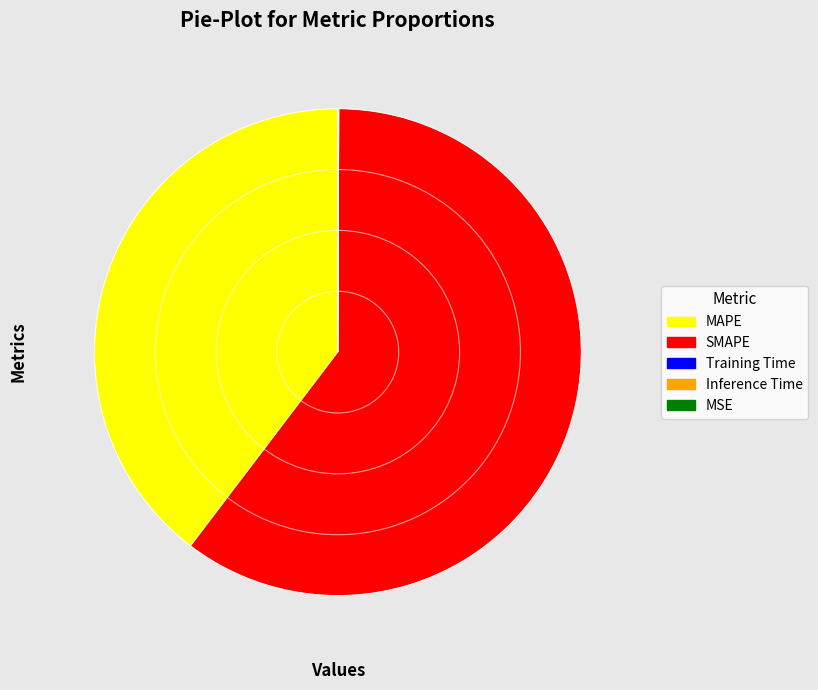

Which has a higher value, MAPE or SMAPE?

SMAPE